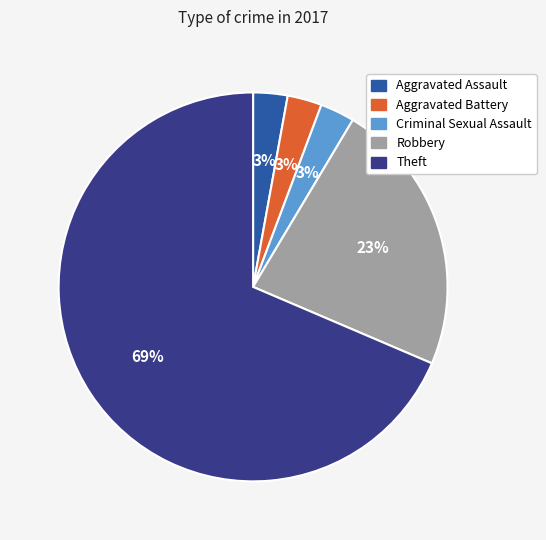

To the nearest percent, what percentage of the pie is Aggravated Assault?

3%